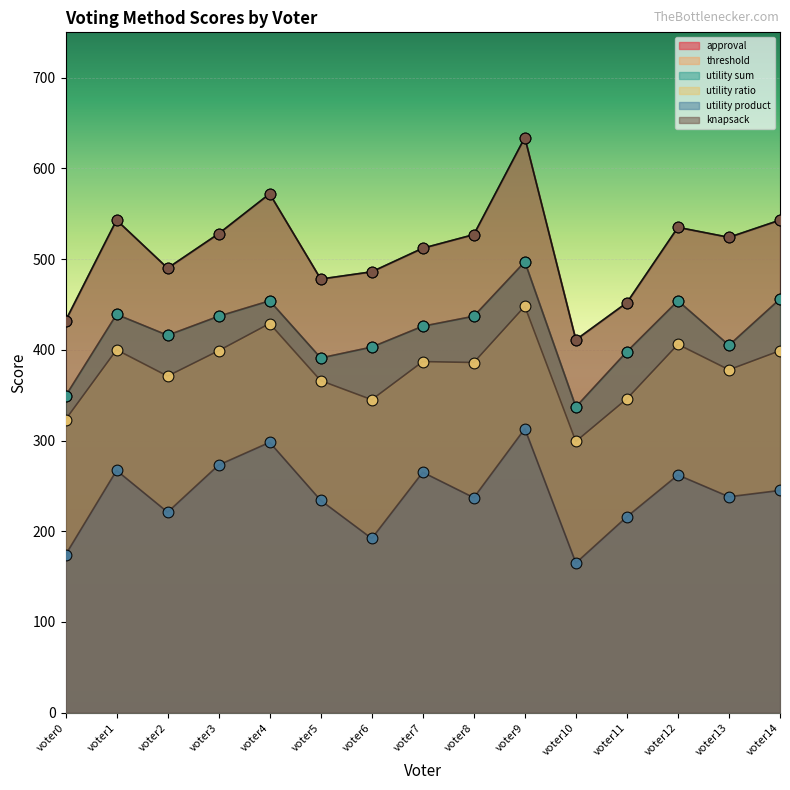

What is the total value across all series at voter4?

2779